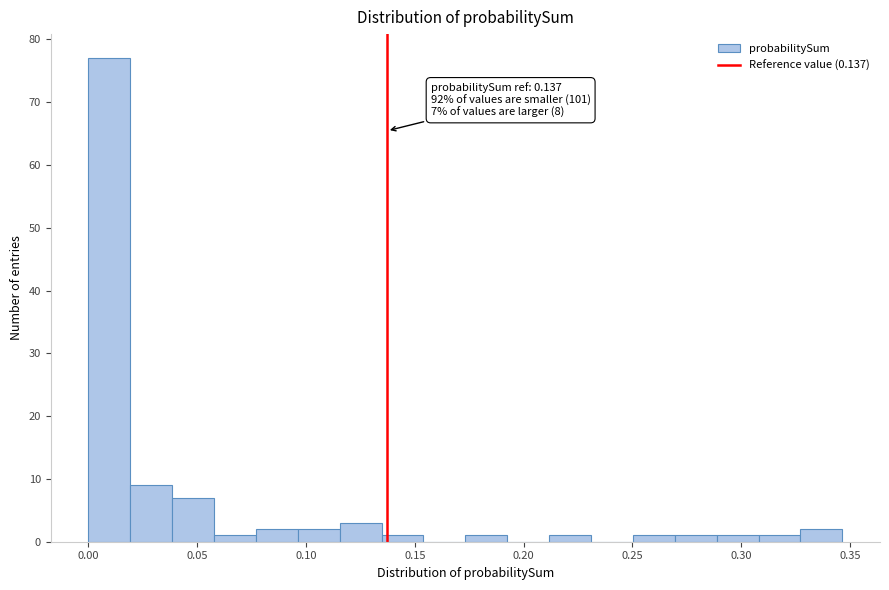

Around what value on the x-axis is the tallest bar? Give the approximate position of its centre, as read against the axis.

0.010